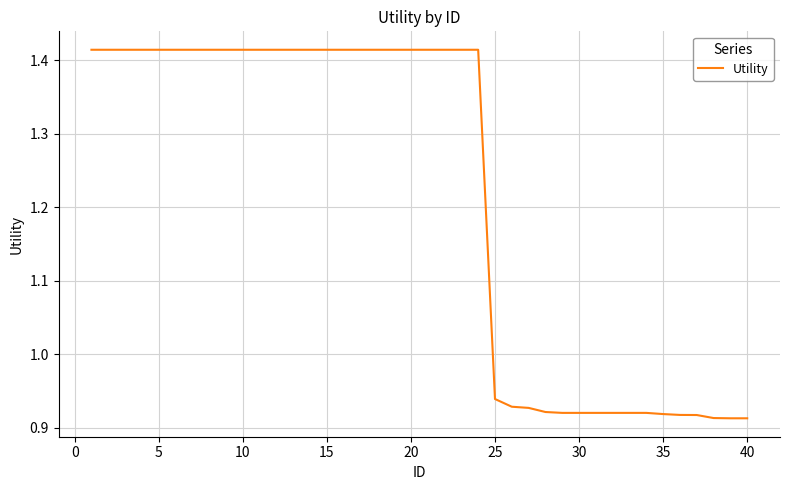

True or false: the data shows 0.7 at 20.

False